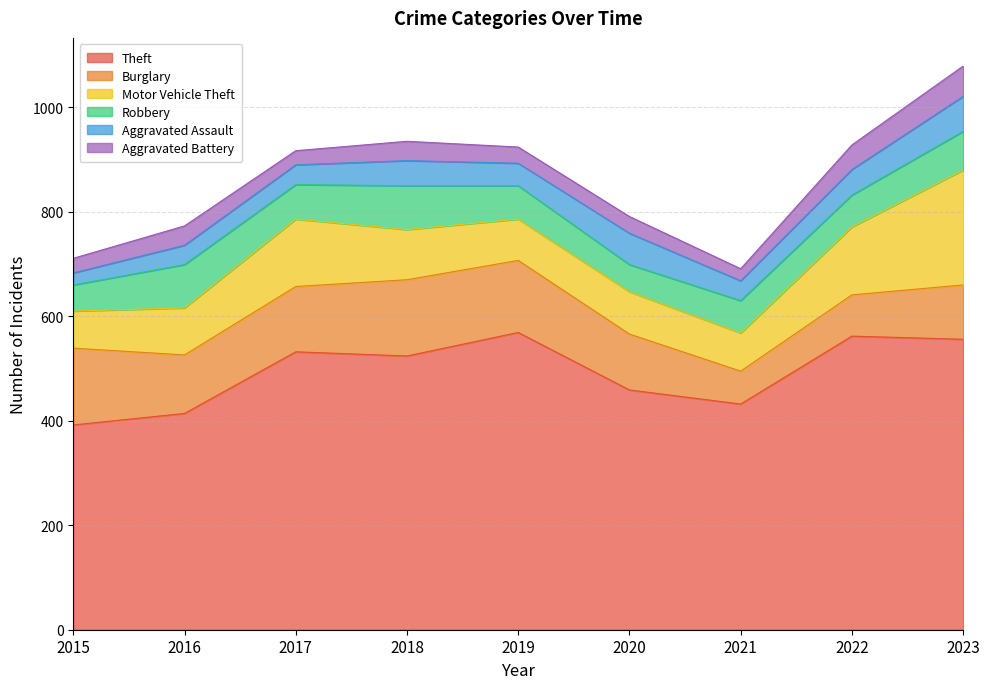

Where is the first local maximum for Theft?

2017